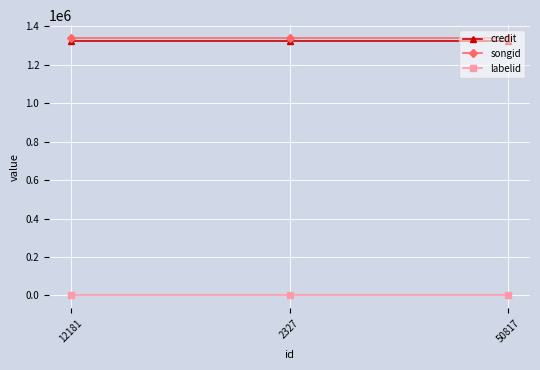

At how many categories does at least one series exceed 1064063?

3